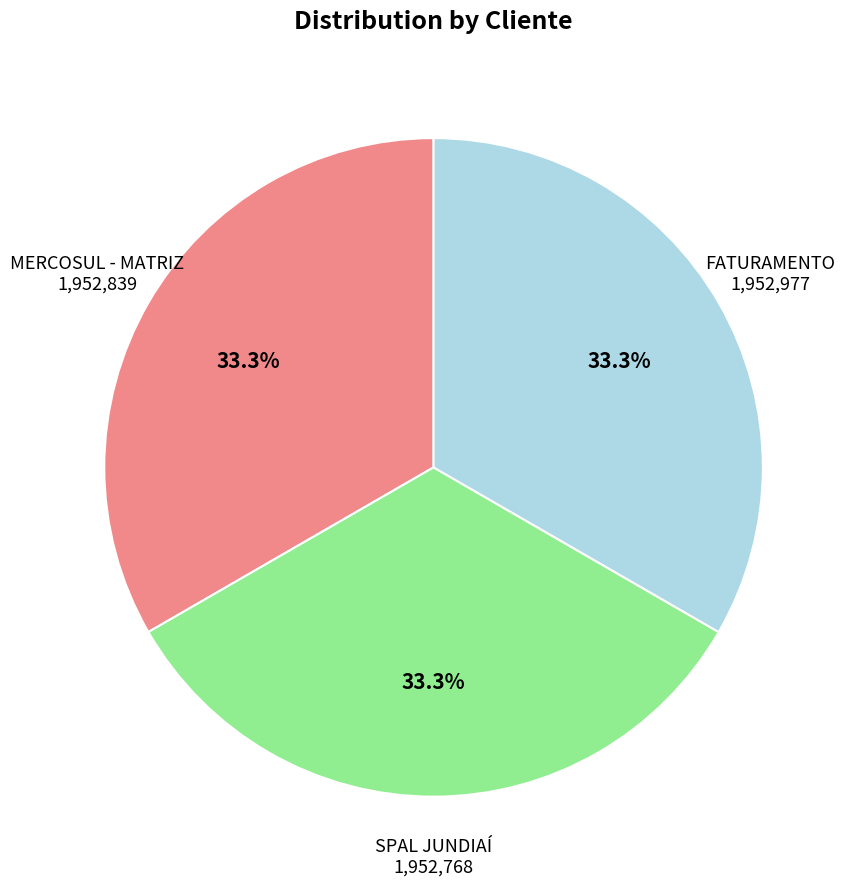

How many slices are in this pie chart?

3